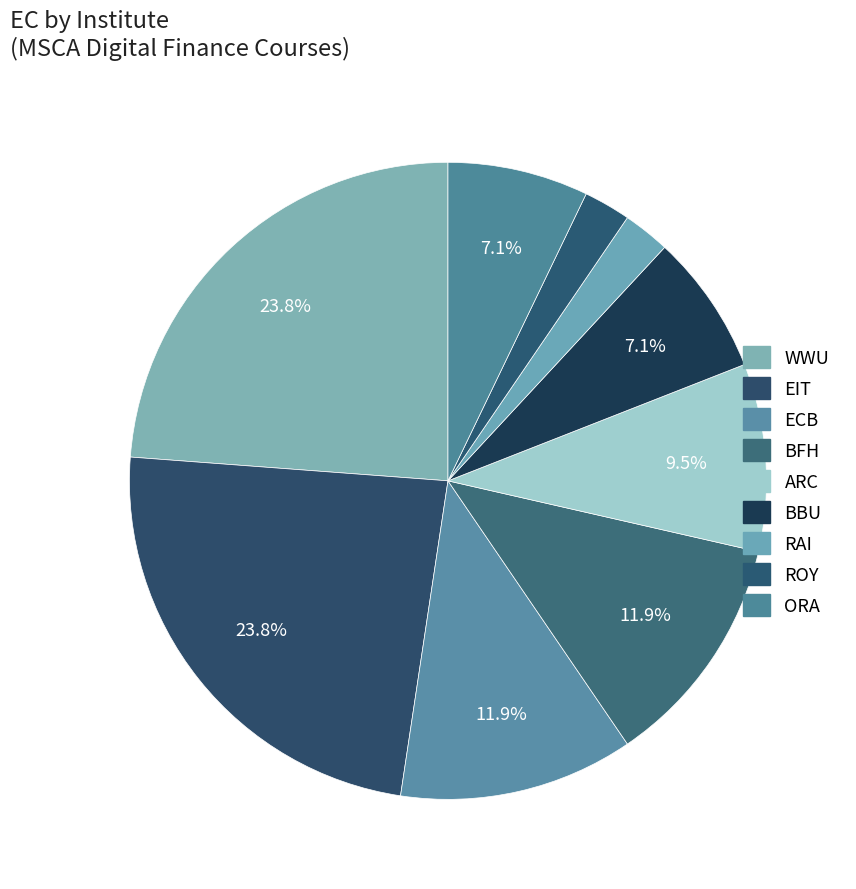

Is there any slice that represents more than half of the pie?

No